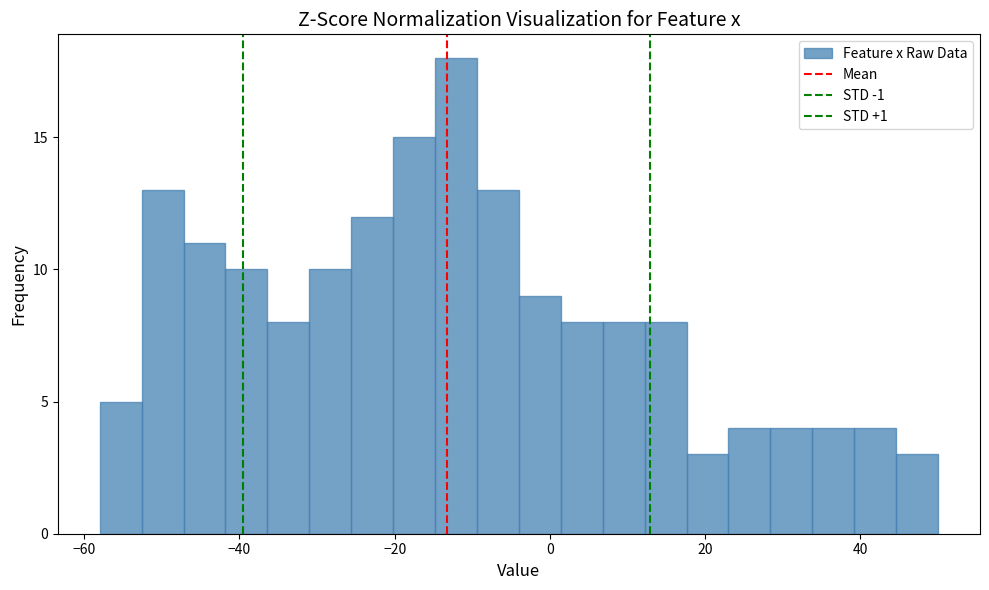

Read against the x-axis, roughly where is the centre of the tallest bar?

-12